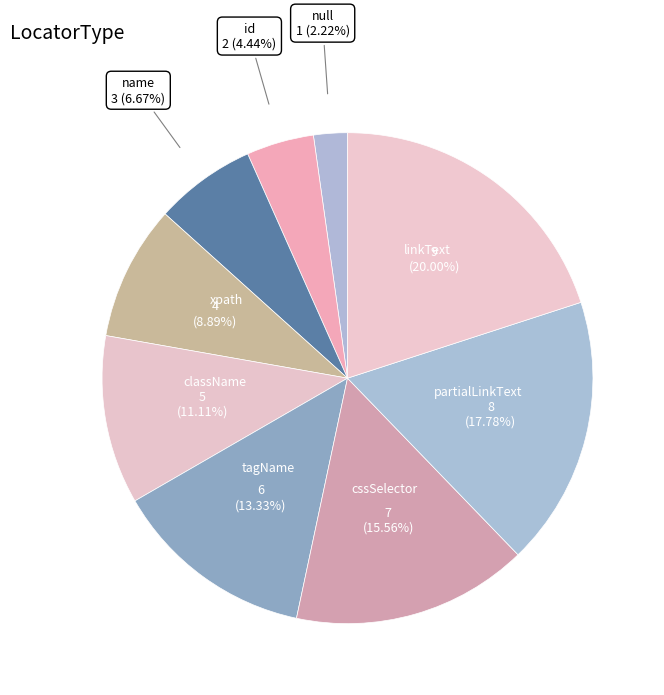

Does null represent more than half of the total?

No